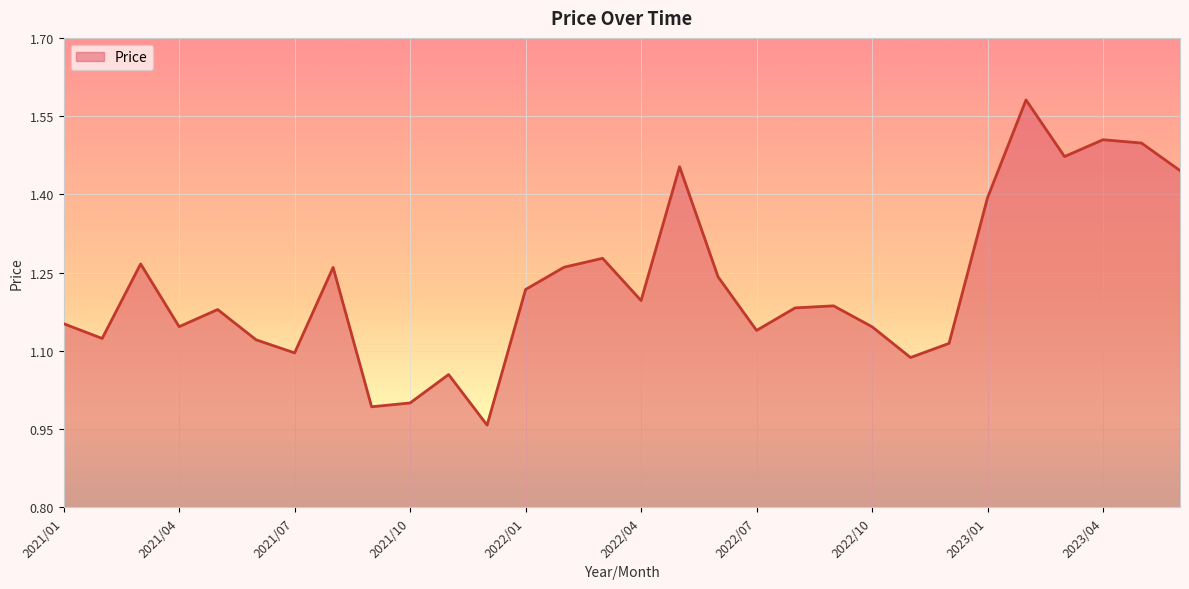

Does the chart display data point markers on the line(s)?

No